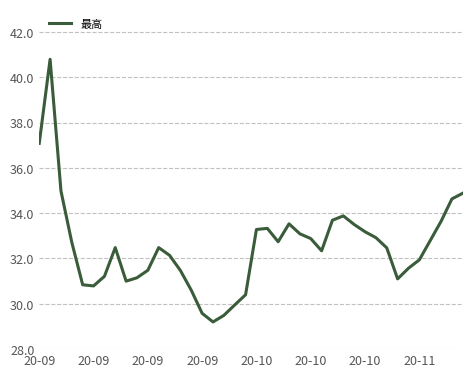

What is the greatest value displayed?

40.8